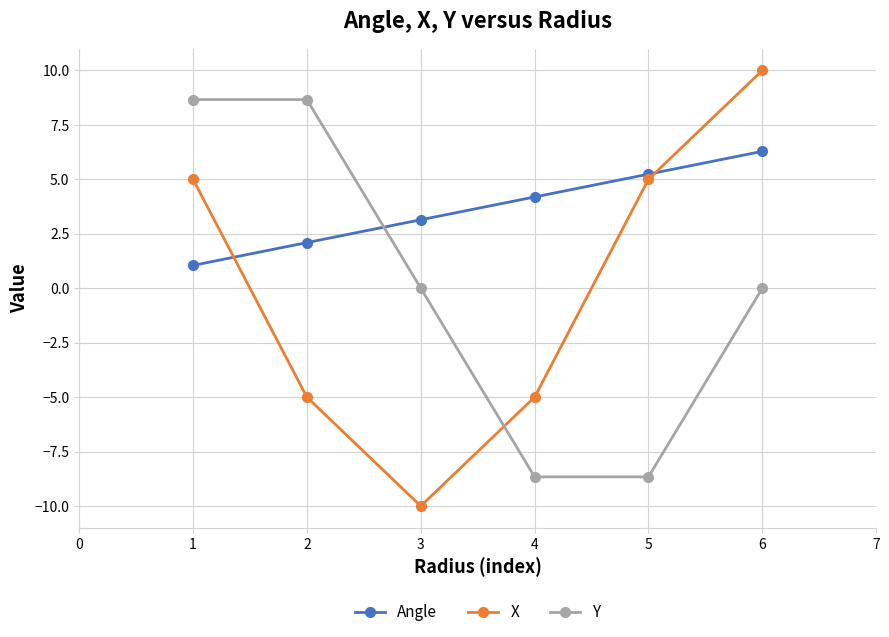

True or false: Y and Angle cross at least once.

True